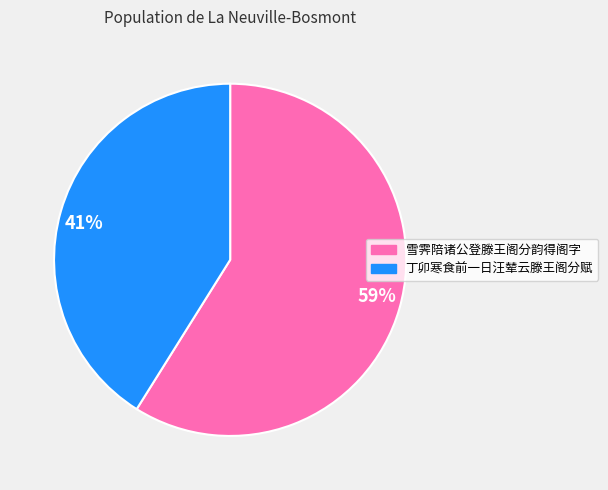

To the nearest percent, what portion does 41% represent?

41%